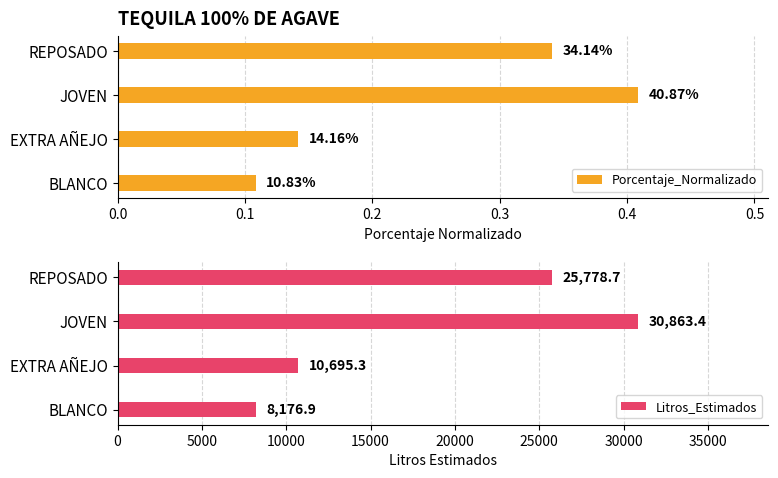

The value of Litros_Estimados at BLANCO is 11881.0. True or false?

False